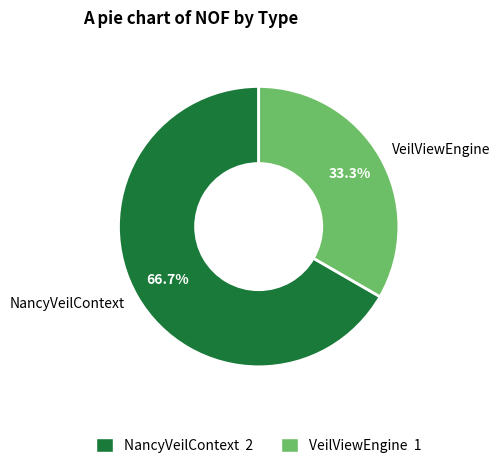

Rank the categories by value from highest to lowest.

NancyVeilContext, VeilViewEngine